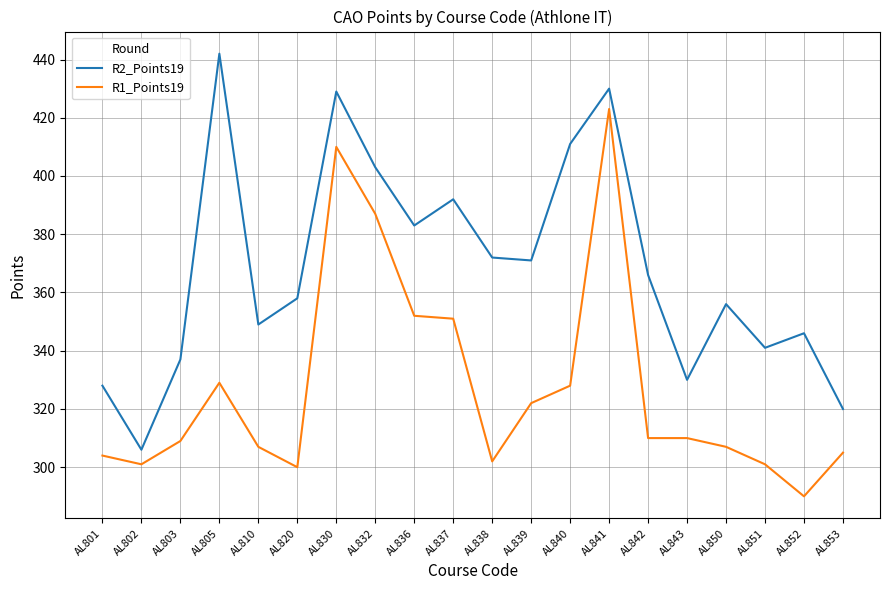

Count the number of data series in this chart.

2